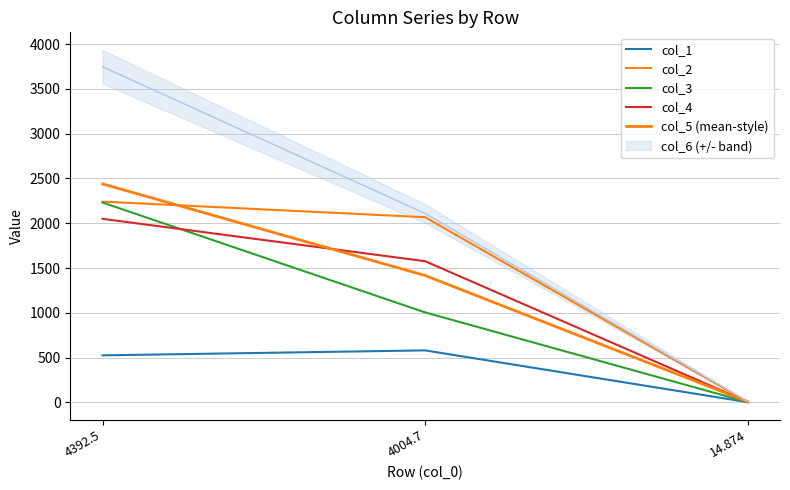

The value of col_2 at 4392.5 is 2241.8. True or false?

True